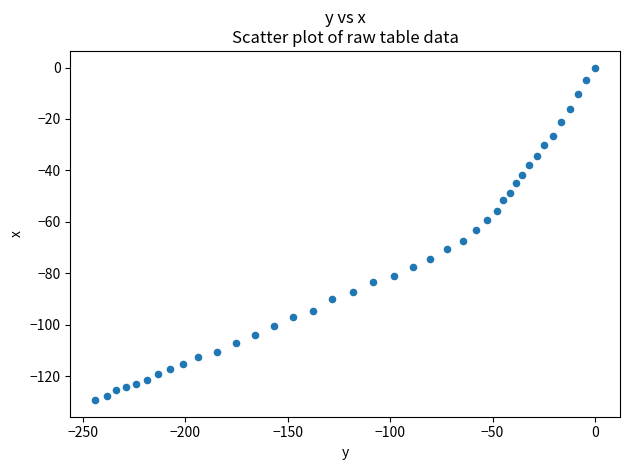

What is the range of Y values (max minus min)?

129.3